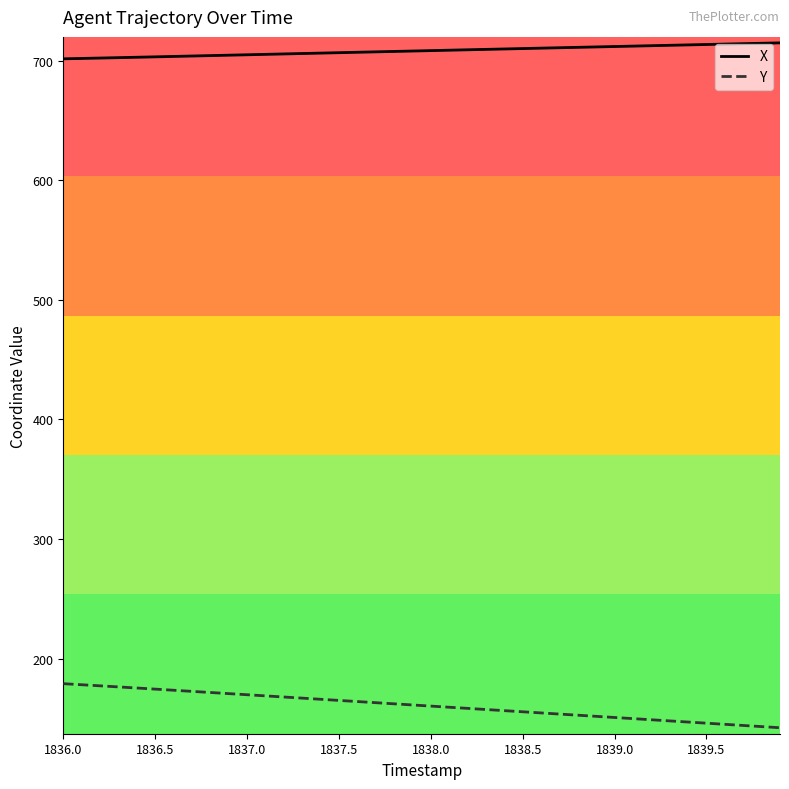

What is the smallest value displayed?

142.2